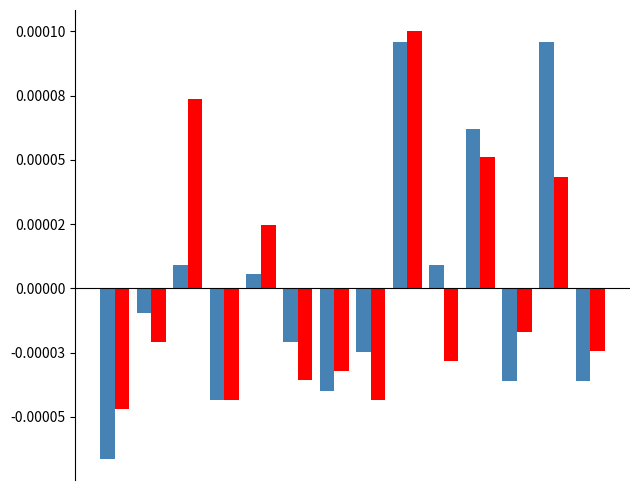

Does the chart contain any negative values?

Yes